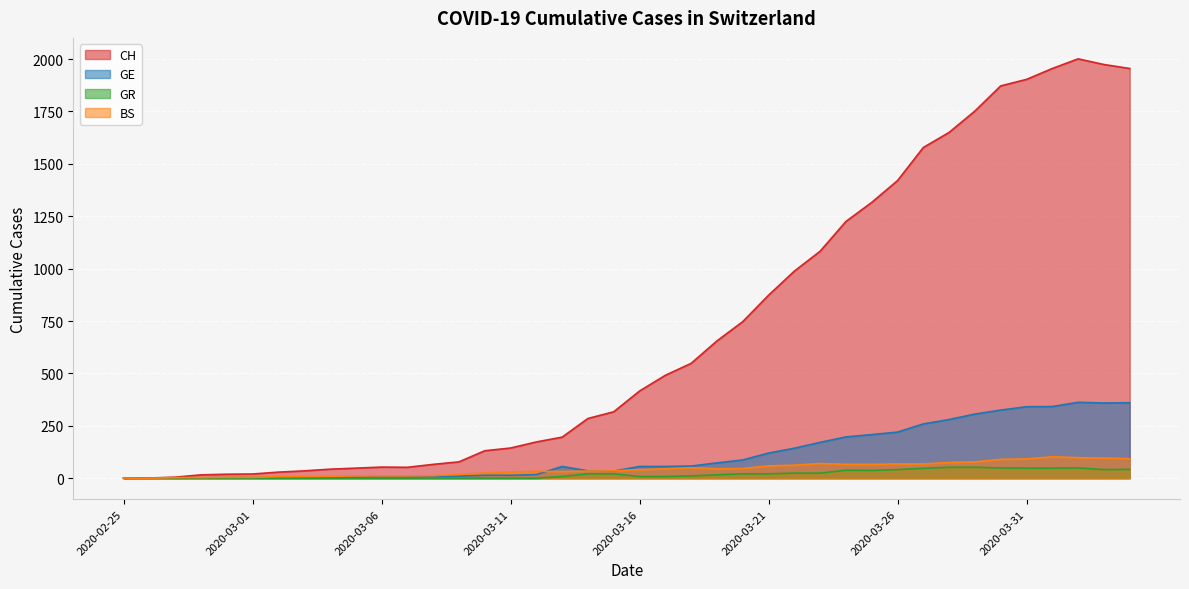

Between 2020-02-25 and 2020-03-25, which series saw the biggest shift?

CH